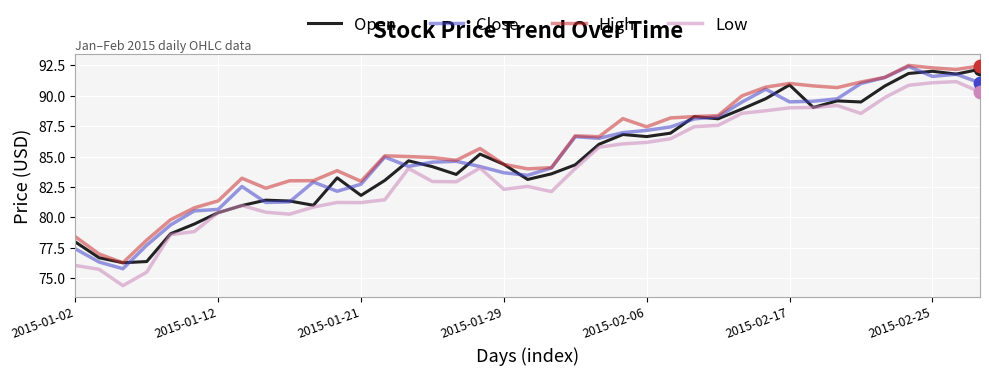

Which series has the largest total across all categories?

High